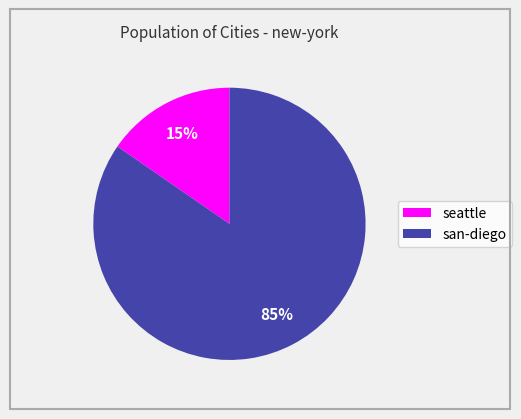

Which category accounts for the majority?

san-diego